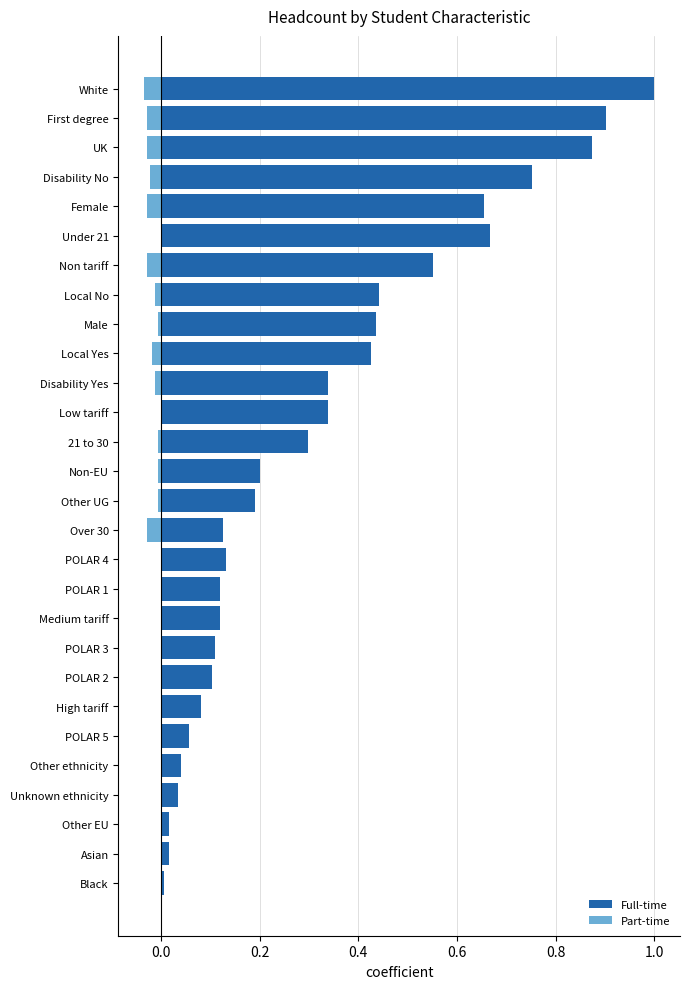

What is the sum of all Part-time values?

-0.3